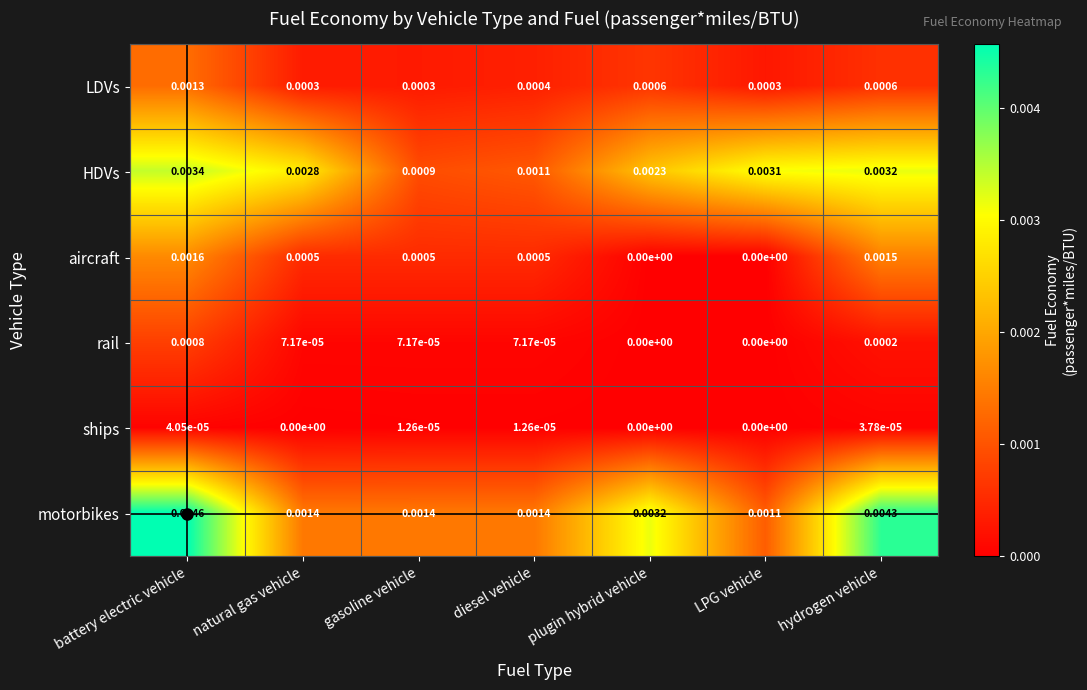

Which category has the highest value in the rail series?

battery electric vehicle